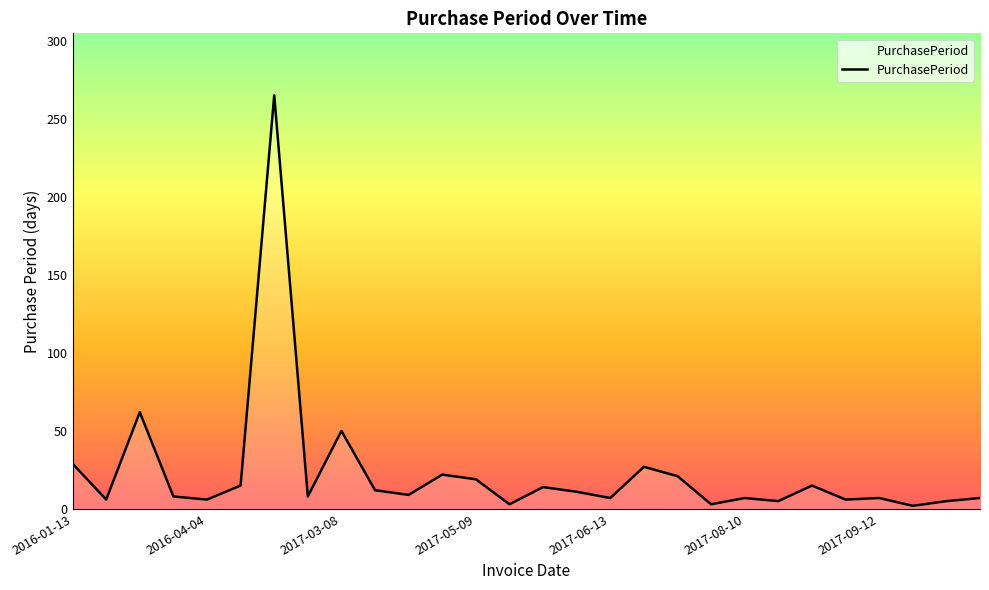

What is the difference between the maximum and minimum values?

263